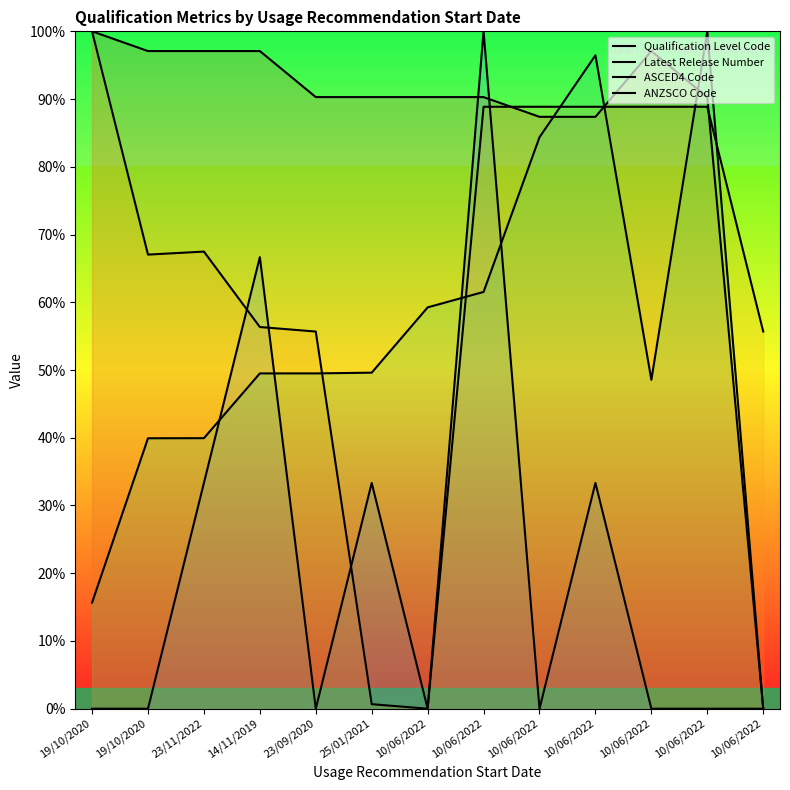

What is the sum of the Qualification Level Code values at 19/10/2020 and 10/06/2022?

190.3